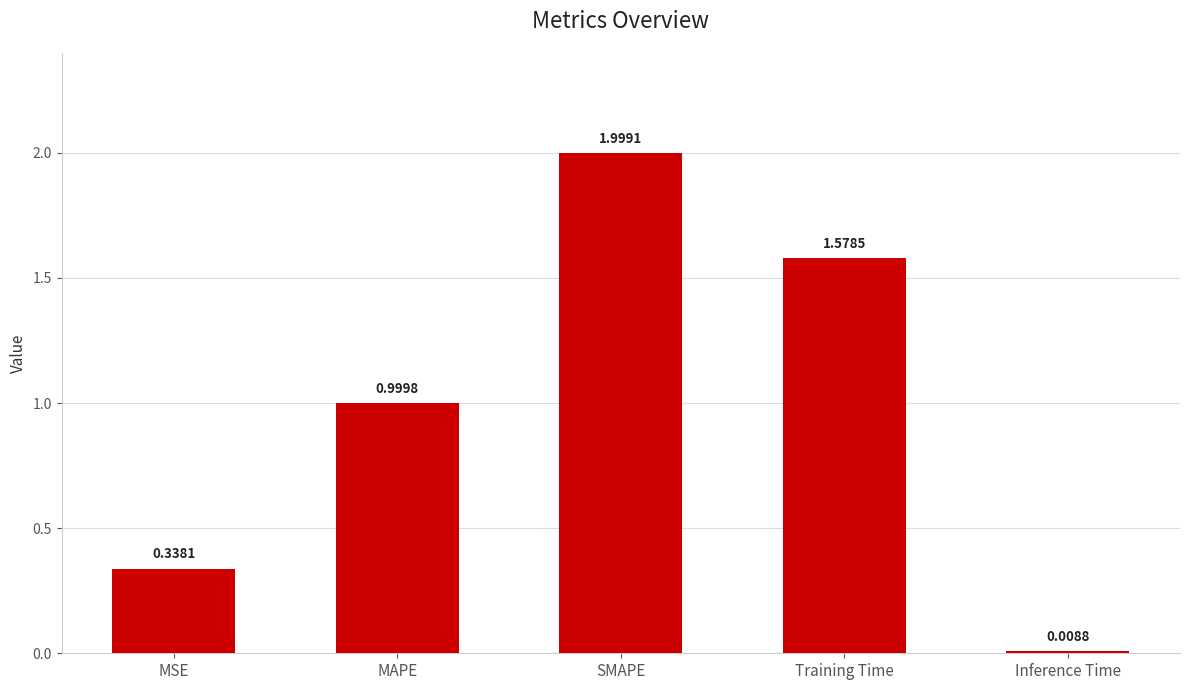

What is the label of the 2nd bar from the left?

MAPE